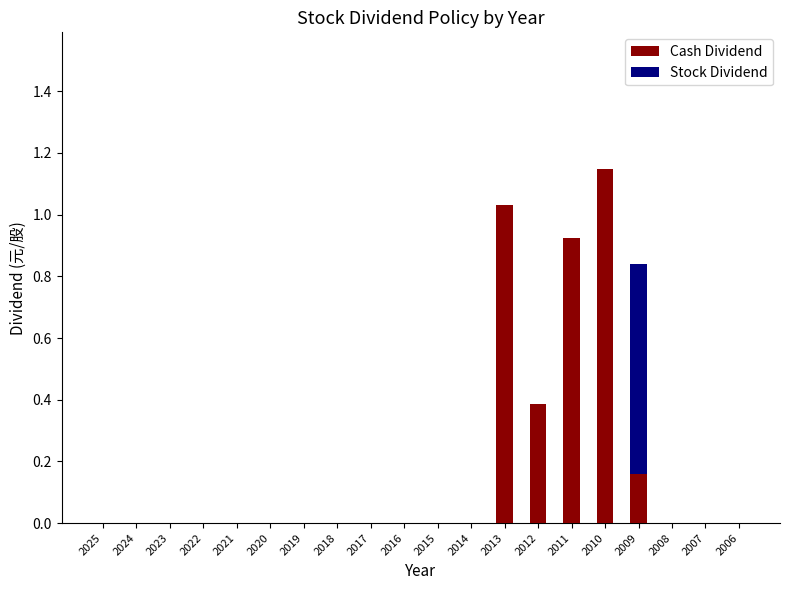

The value of Cash Dividend at 2011 is 0.6. True or false?

False